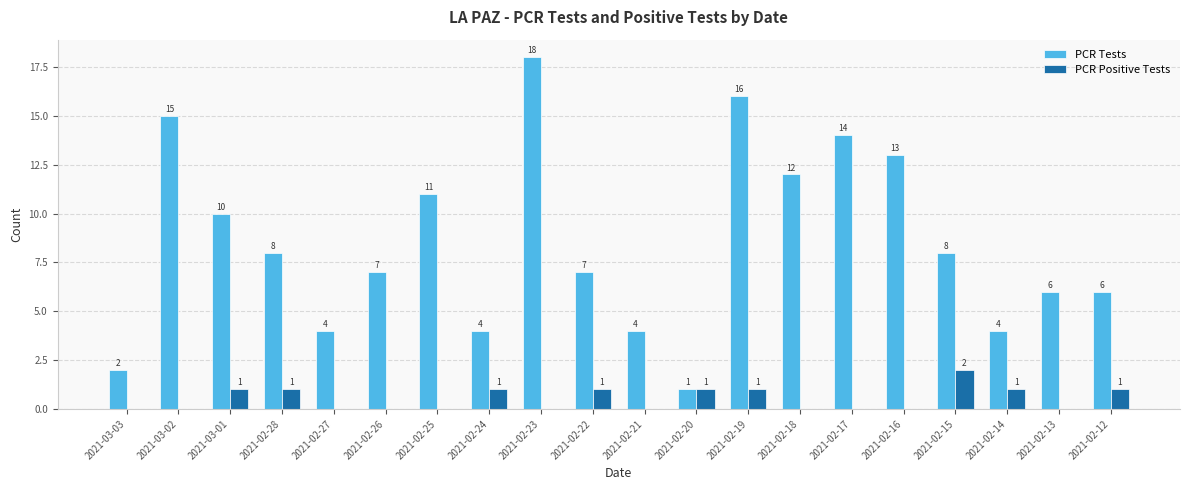

Reading left to right, extract all data points from this chart.

PCR Tests: 2	15	10	8	4	7	11	4	18	7	4	1	16	12	14	13	8	4	6	6
PCR Positive Tests: 0	0	1	1	0	0	0	1	0	1	0	1	1	0	0	0	2	1	0	1